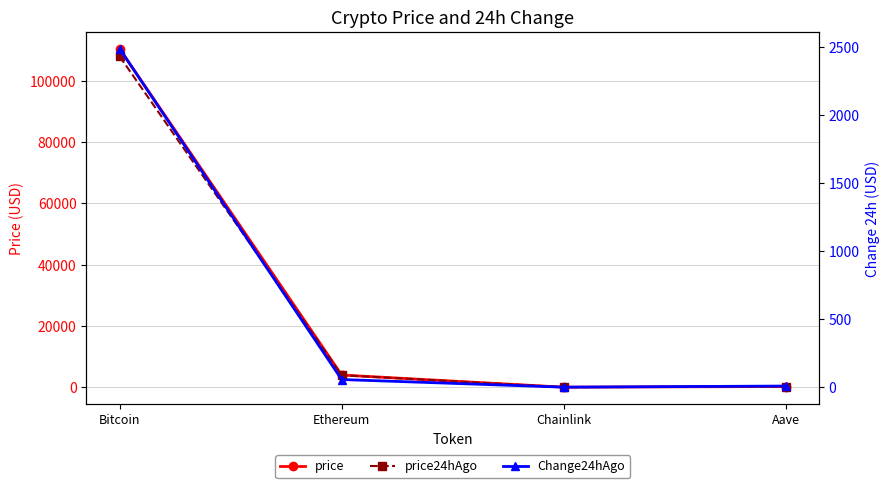

Does the chart have visible grid lines?

Yes